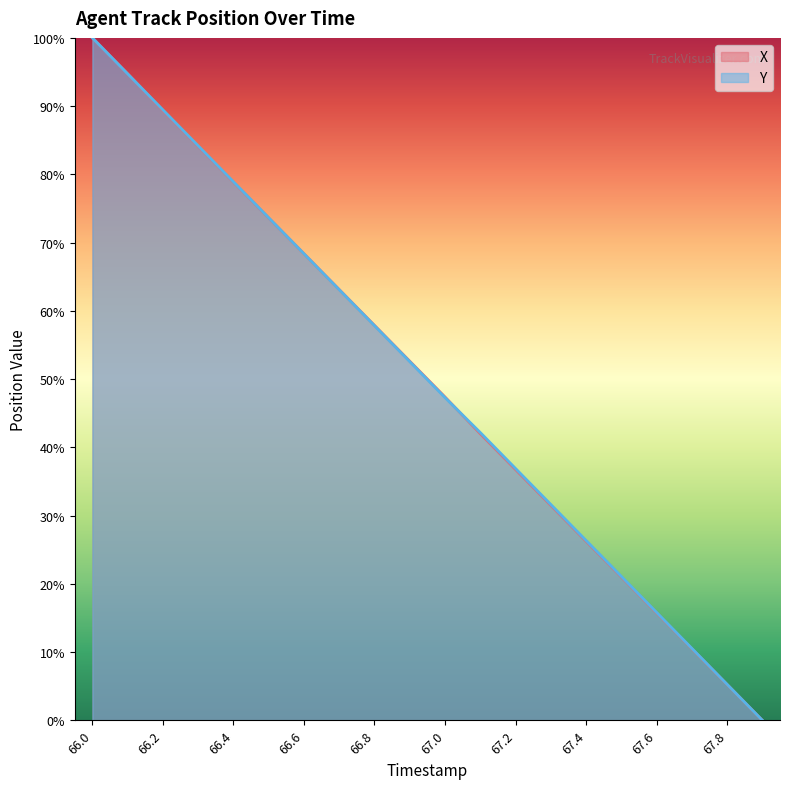

Where do Y and X first cross each other?

66.1 and 66.2